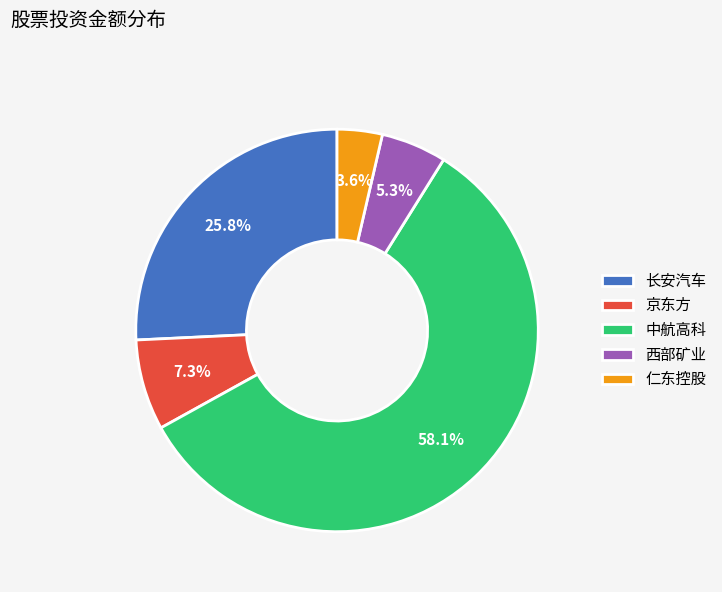

True or false: 中航高科 accounts for 58% of the total.

True